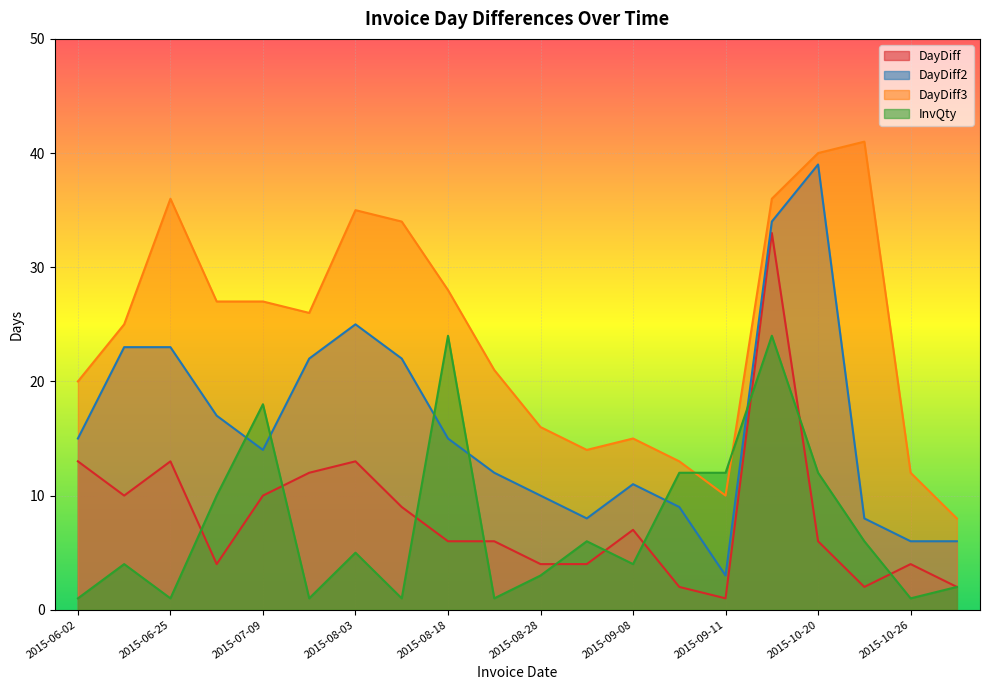

Rank the series at 2015-09-01 from highest to lowest value.

DayDiff3, DayDiff2, InvQty, DayDiff